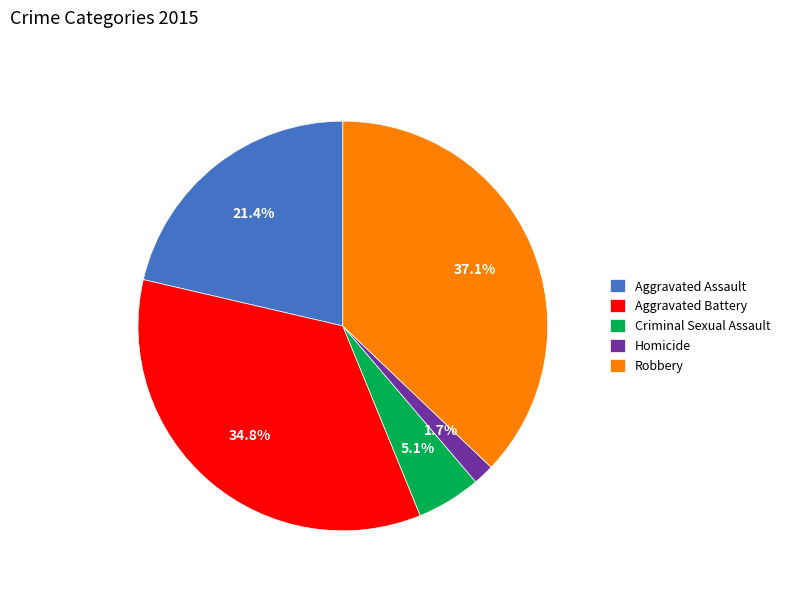

What percentage is NOT represented by Aggravated Battery?

65.2%